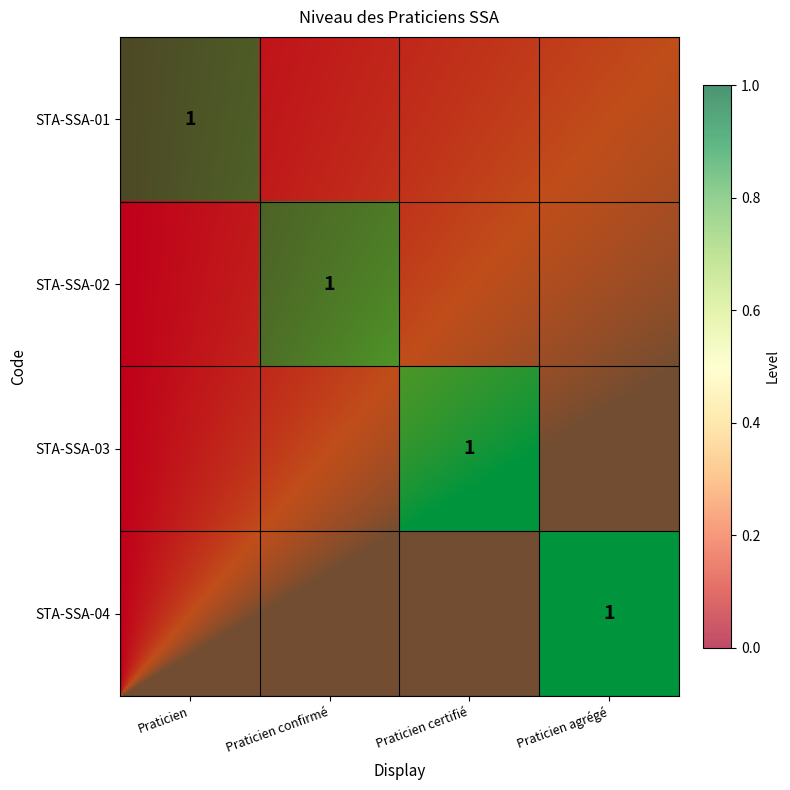

At Praticien certifié, list the series in order from smallest to largest.

STA-SSA-01, STA-SSA-02, STA-SSA-04, STA-SSA-03